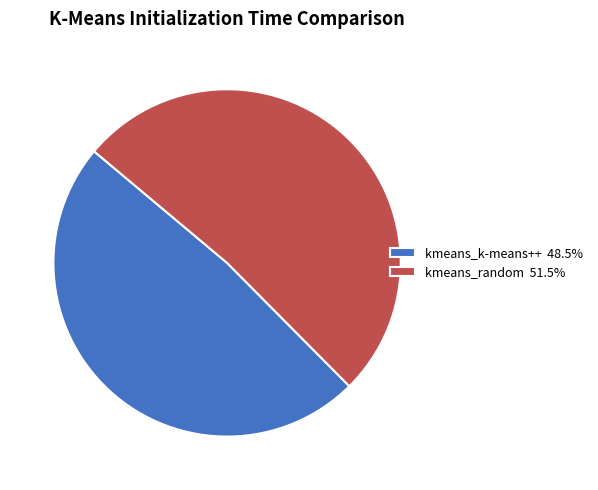

Approximately how many times larger is the value at kmeans_random 51.5% compared to kmeans_k-means++ 48.5%?

1.1